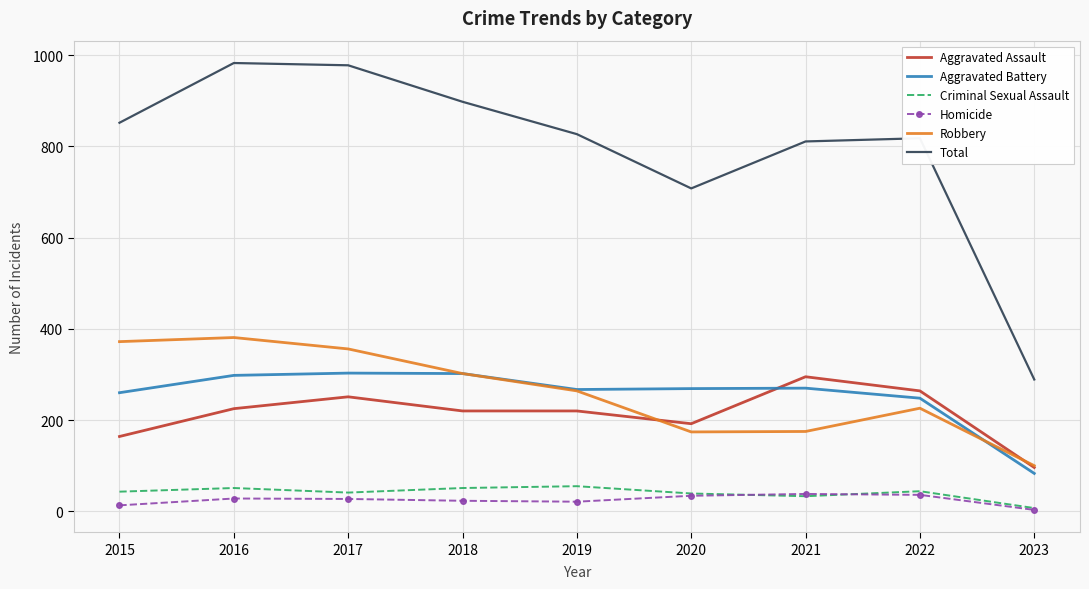

Which series has the largest total across all categories?

Total